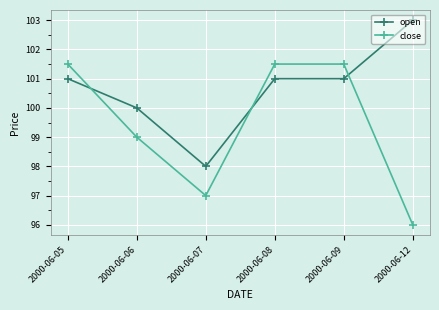

Reading left to right, transcribe all the data shown in this chart.

open: 101.0	100.0	98.0	101.0	101.0	103.0
close: 101.5	99.0	97.0	101.5	101.5	96.0